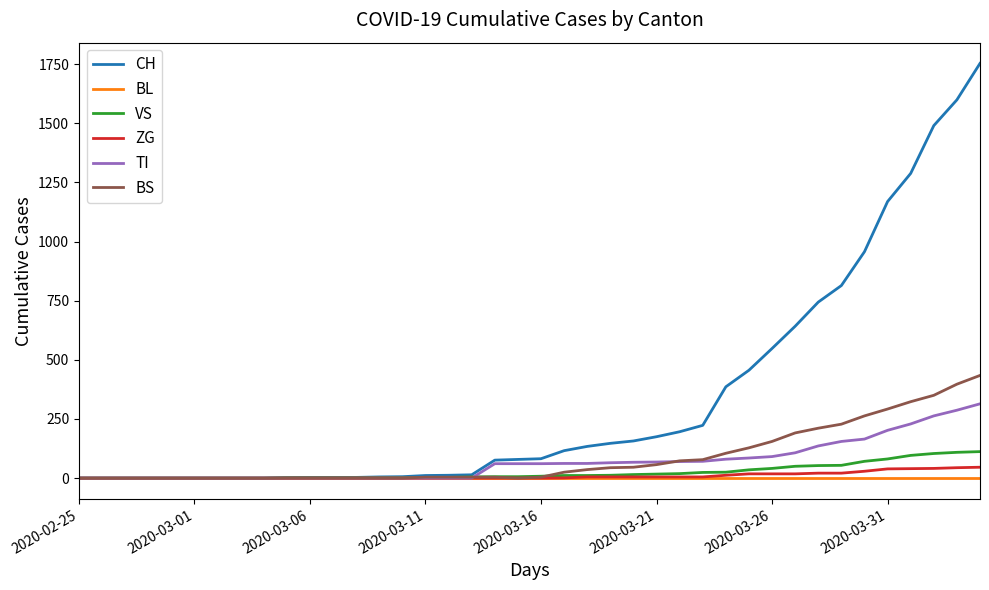

Which series has the largest range (max minus min)?

CH